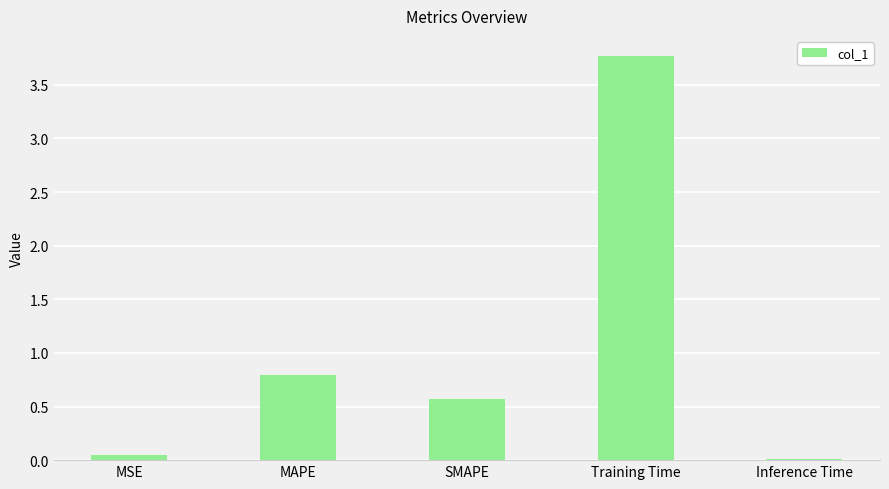

What is the label of the 3rd bar from the right?

SMAPE